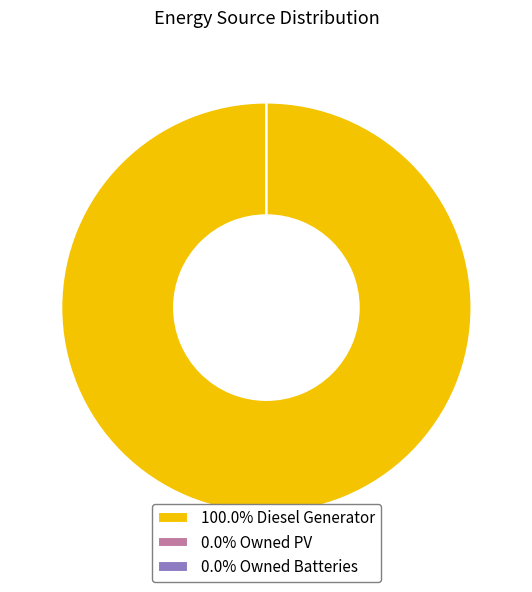

To the nearest percent, what is the difference between the largest and smallest slice percentages?

100%